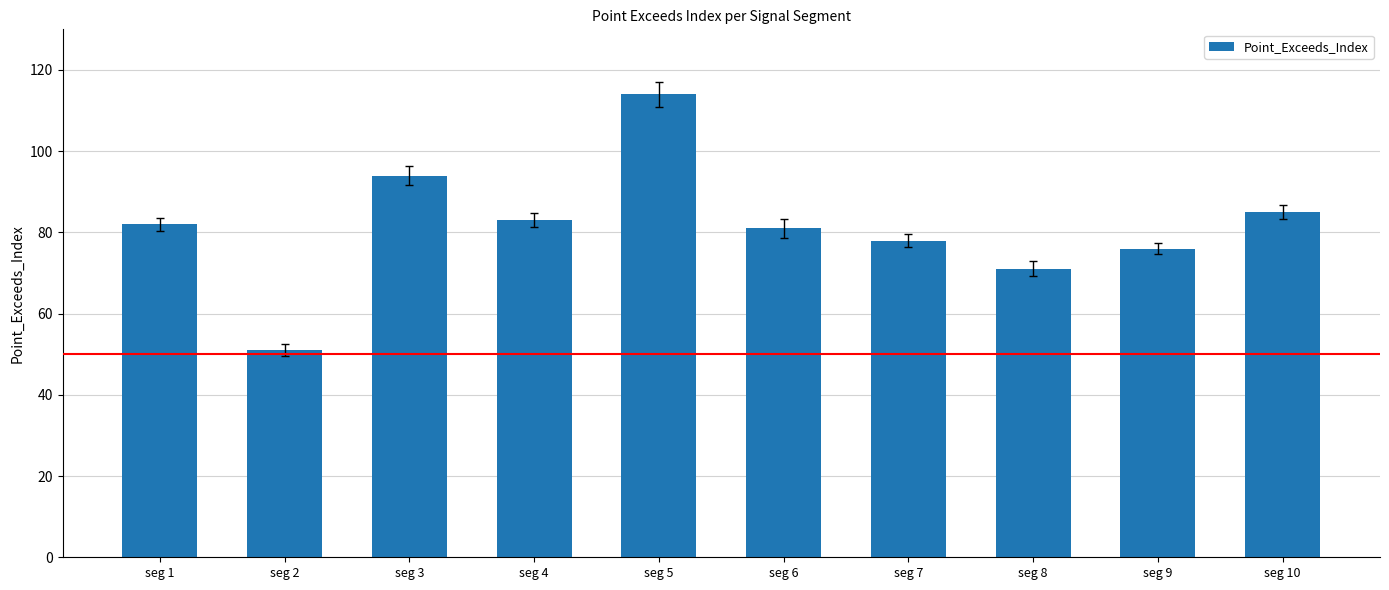

What is the value of the 5th bar from the left?

114